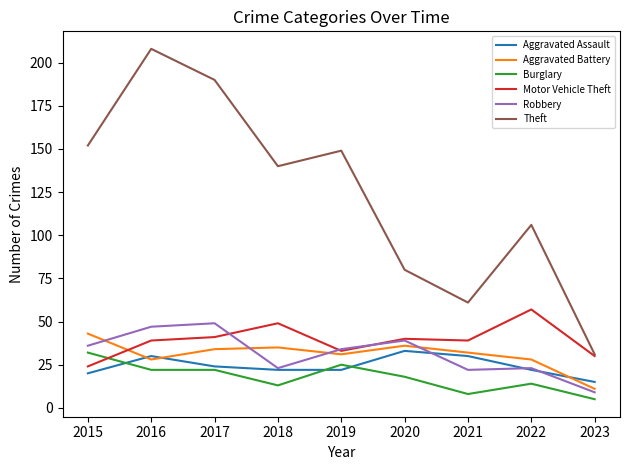

The value of Aggravated Battery at 2016 is 7. True or false?

False